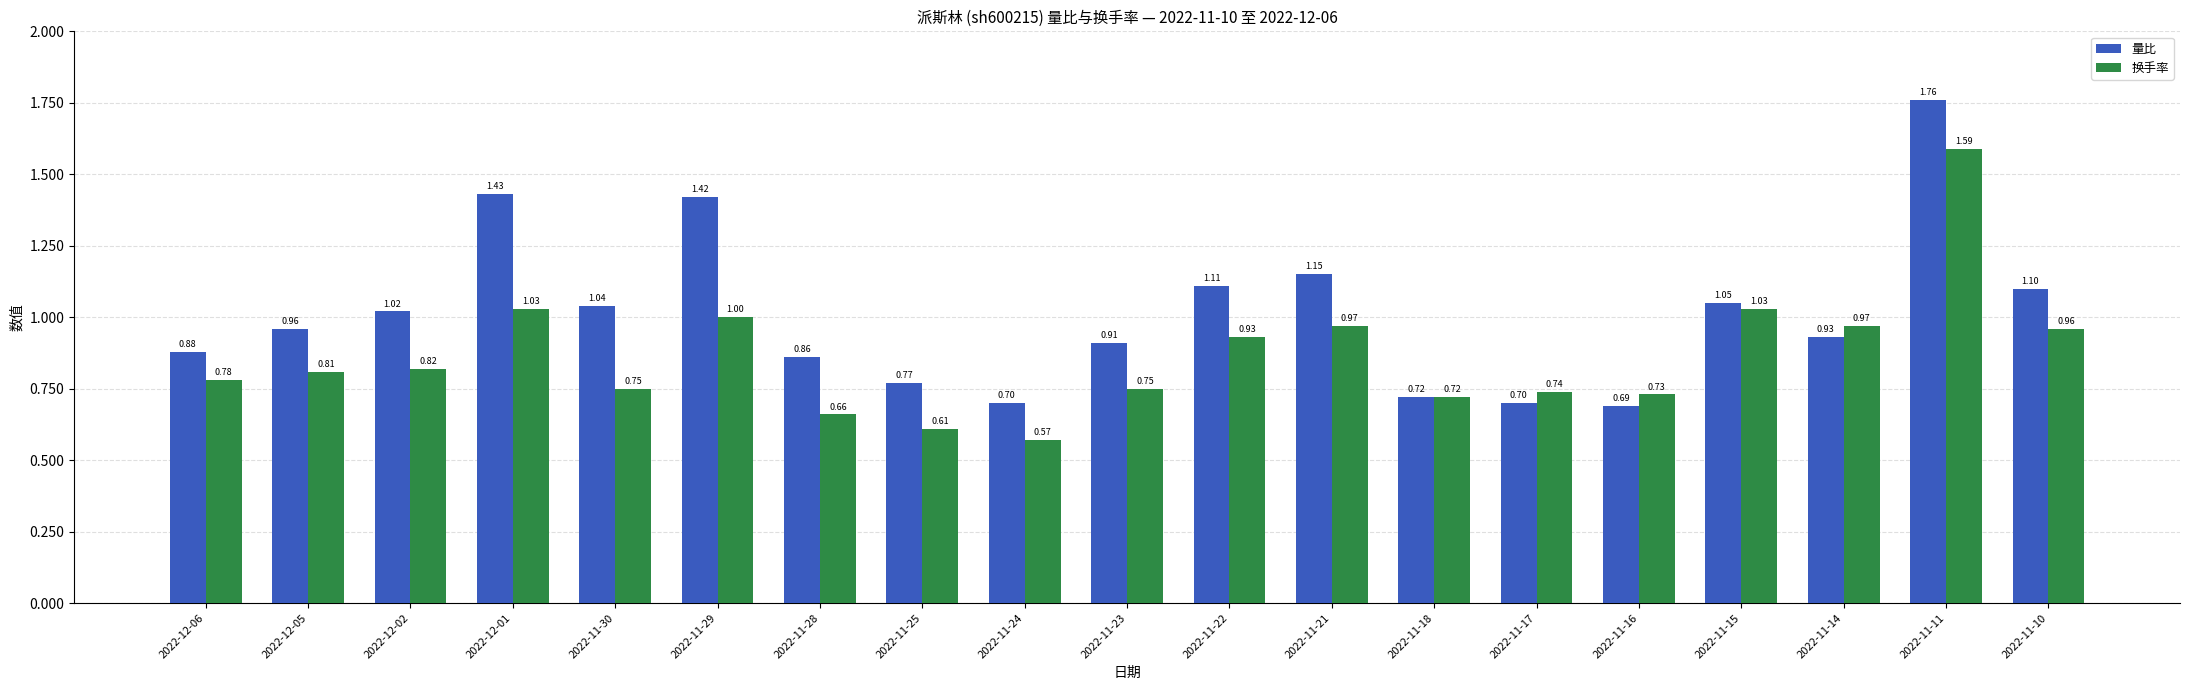

Rank the series at 2022-11-30 from highest to lowest value.

量比, 换手率